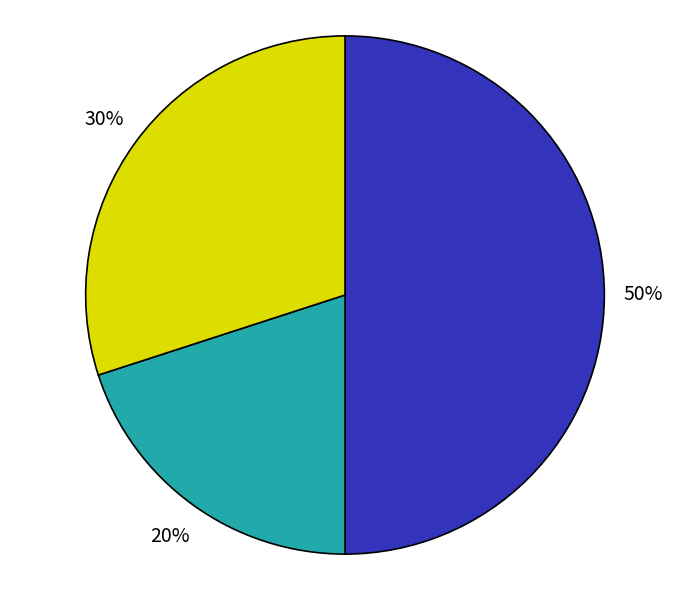

To the nearest percent, what is the difference between the largest and smallest slice percentages?

30%